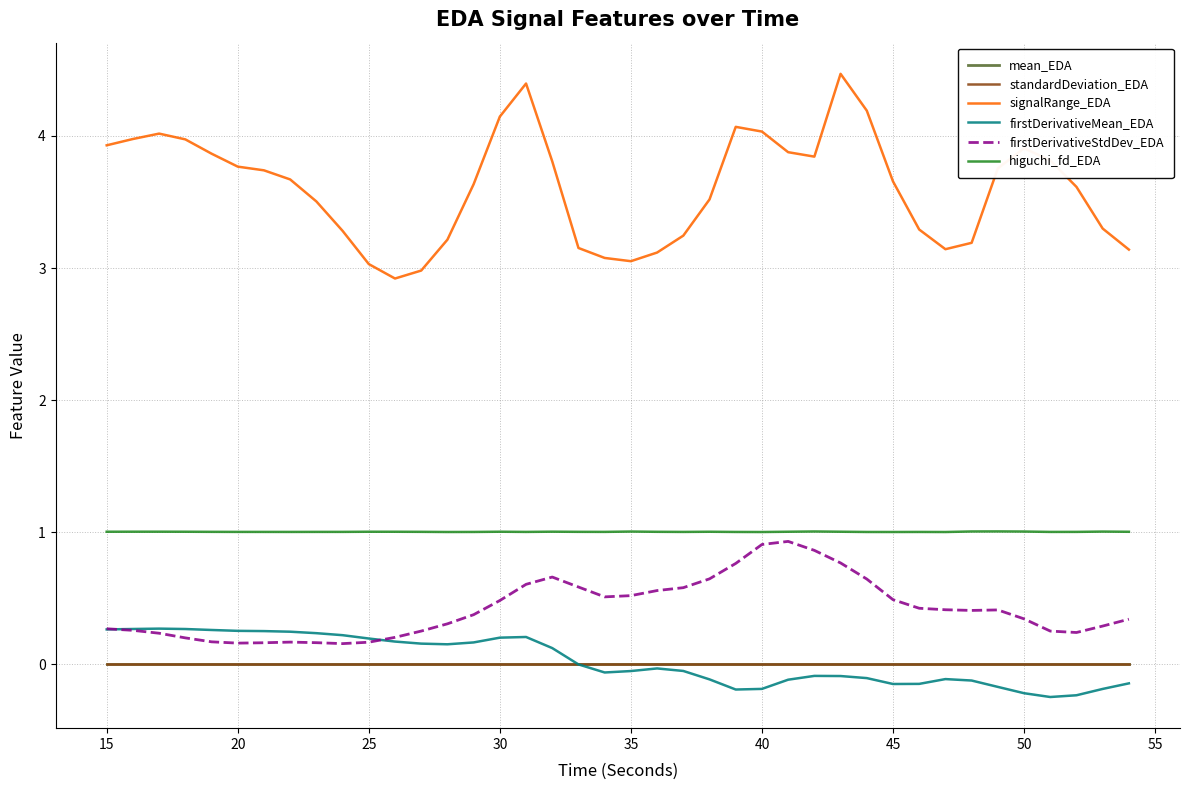

True or false: standardDeviation_EDA and higuchi_fd_EDA cross at least once.

False